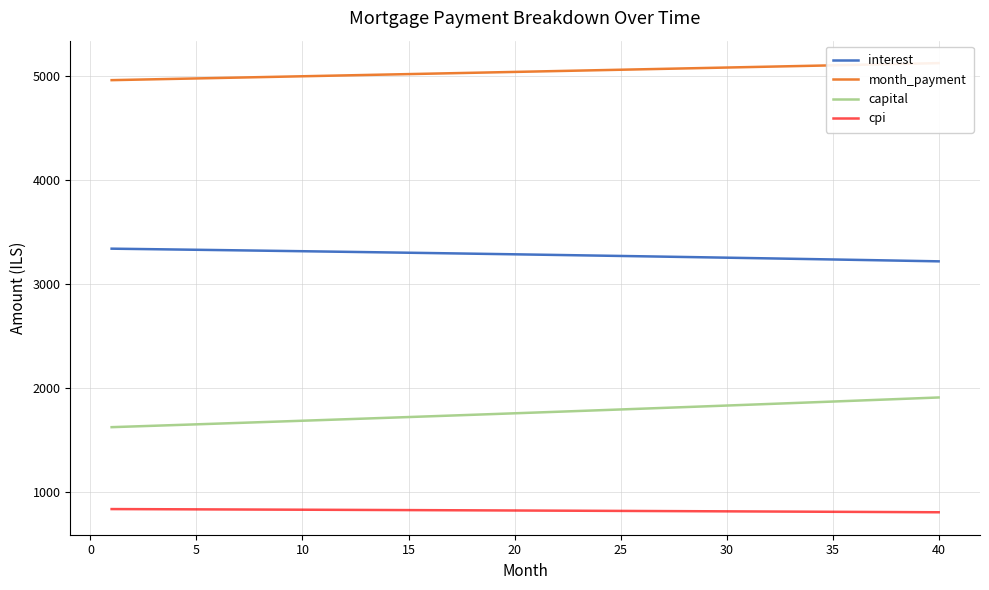

Is it true that cpi equals 557.8 at 15?

False